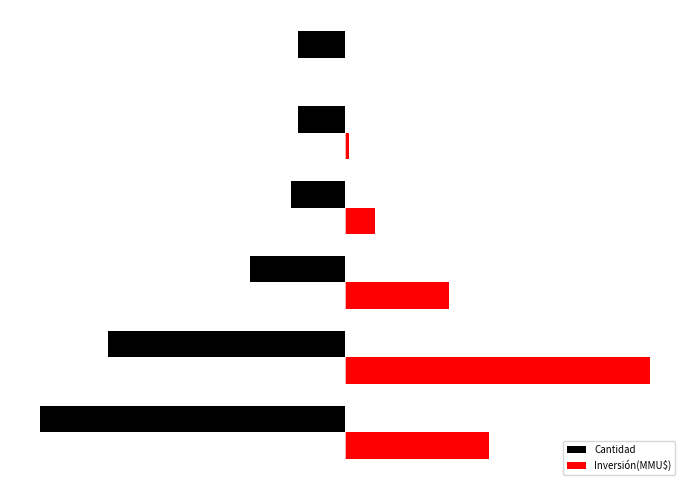

How many values in Inversión(MMU$) are above zero?

5